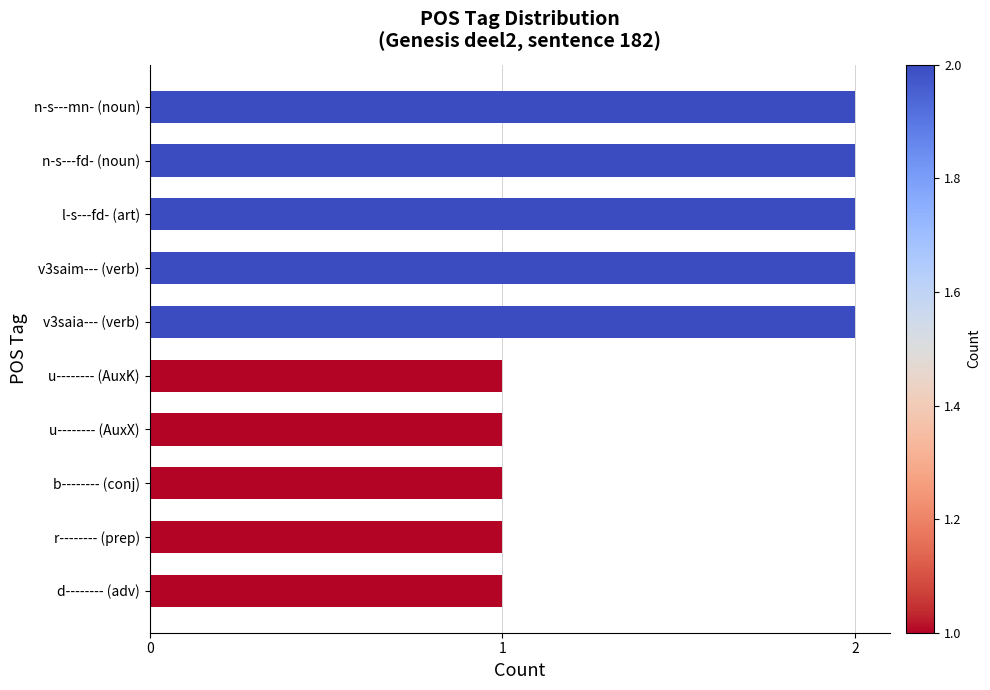

Reading bottom to top, what are all the values shown in this chart?

d-------- (adv)=1	r-------- (prep)=1	b-------- (conj)=1	u-------- (AuxX)=1	u-------- (AuxK)=1	v3saia--- (verb)=2	v3saim--- (verb)=2	l-s---fd- (art)=2	n-s---fd- (noun)=2	n-s---mn- (noun)=2